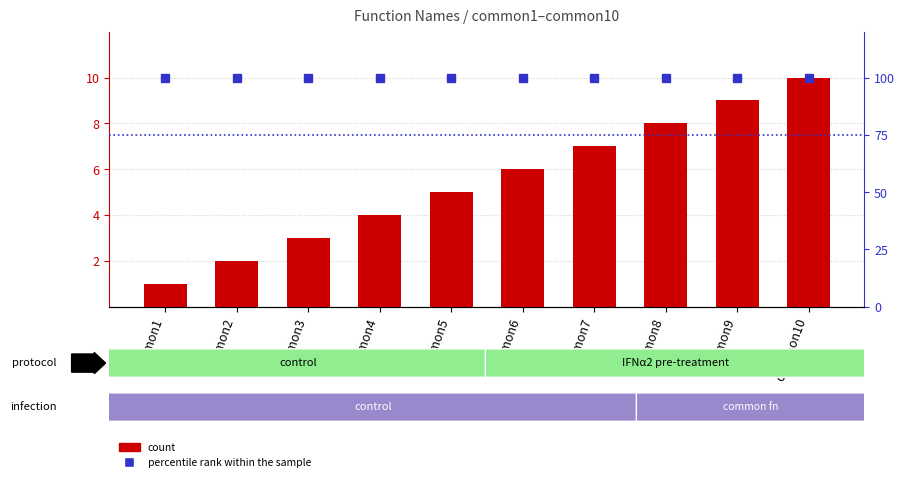

Between common4 and common10, which is larger?

common10